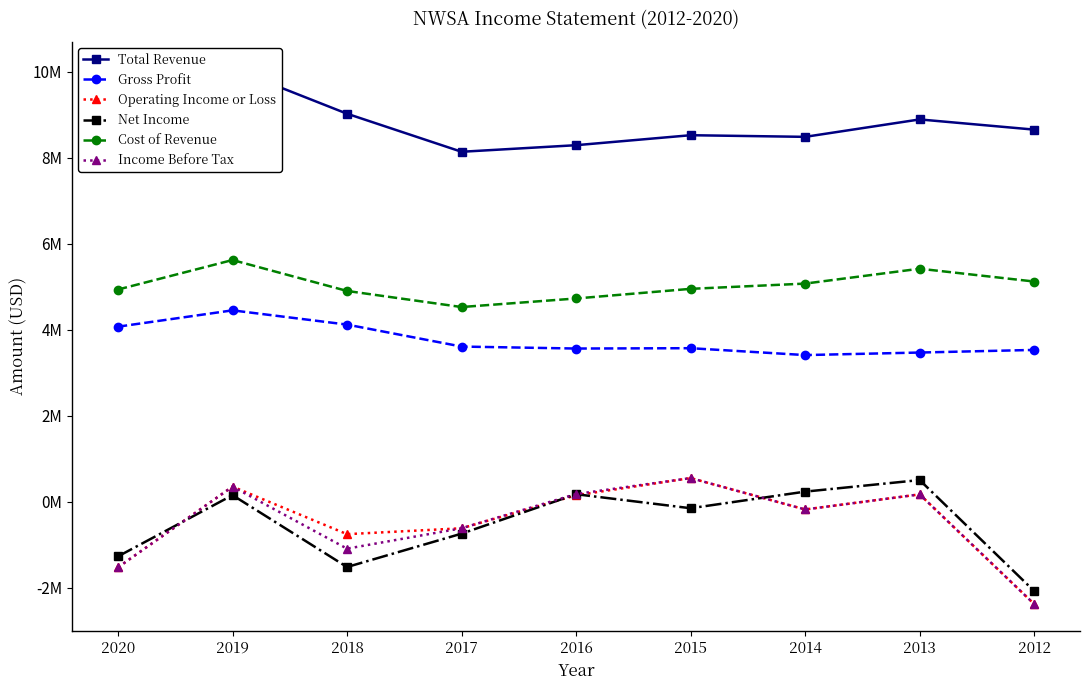

True or false: Operating Income or Loss and Net Income cross at least once.

True